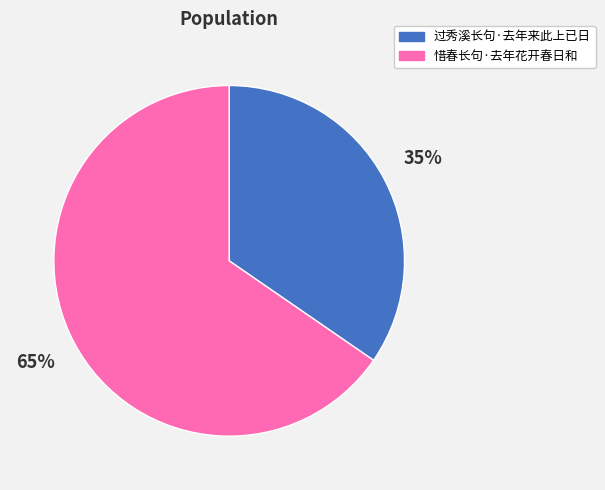

Is the sum of 惜春长句·去年花开春日和 and 过秀溪长句·去年来此上已日 greater than half?

Yes